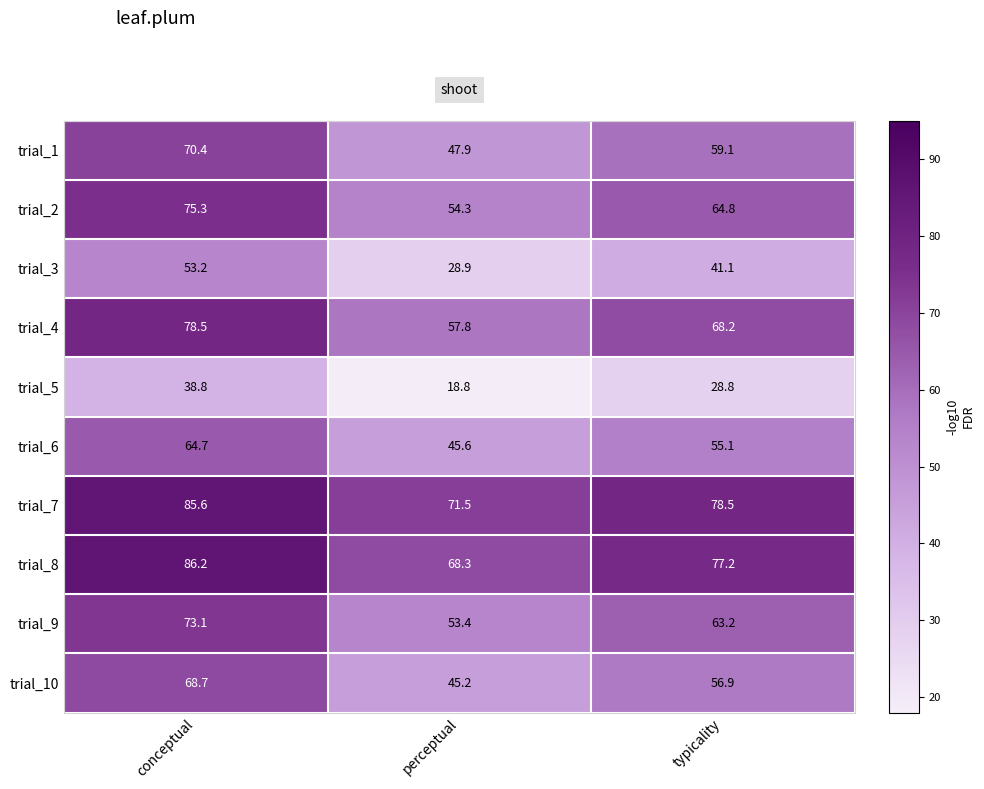

What is the sum of all trial_1 values?

177.4